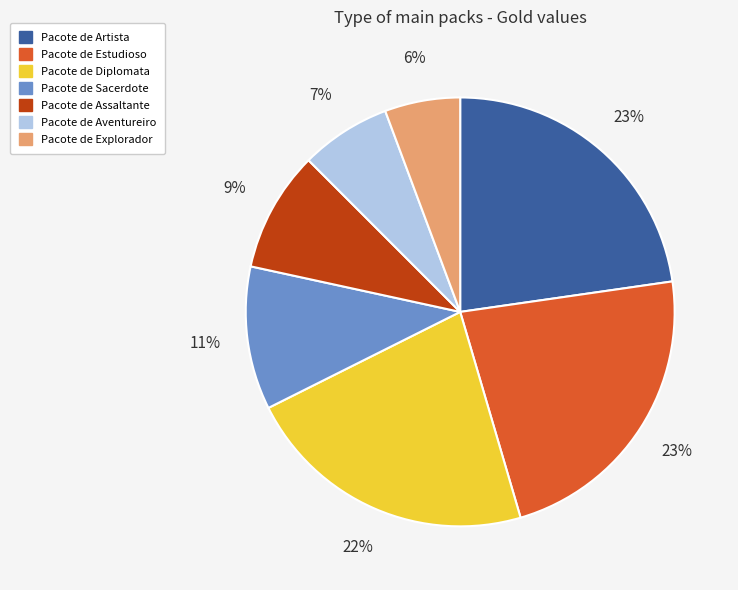

Is the sum of Pacote de Estudioso and Pacote de Explorador greater than half?

No